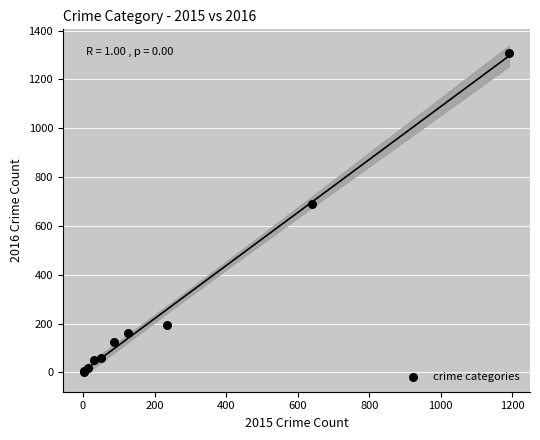

What Y value in the scatter plot is closest to 656?

689